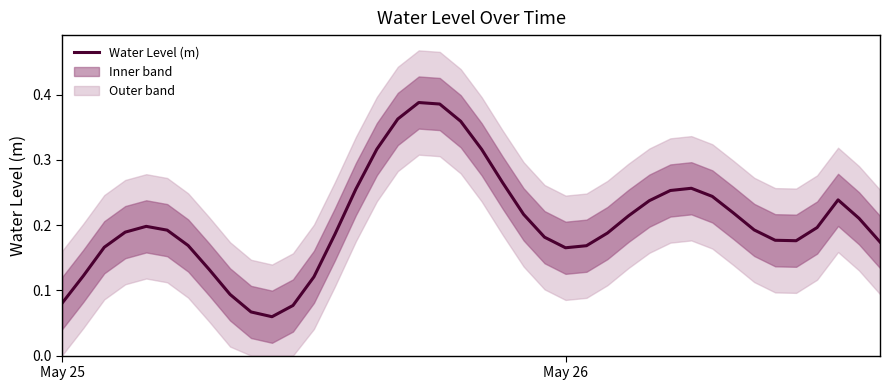

How many lines are shown in the chart?

1